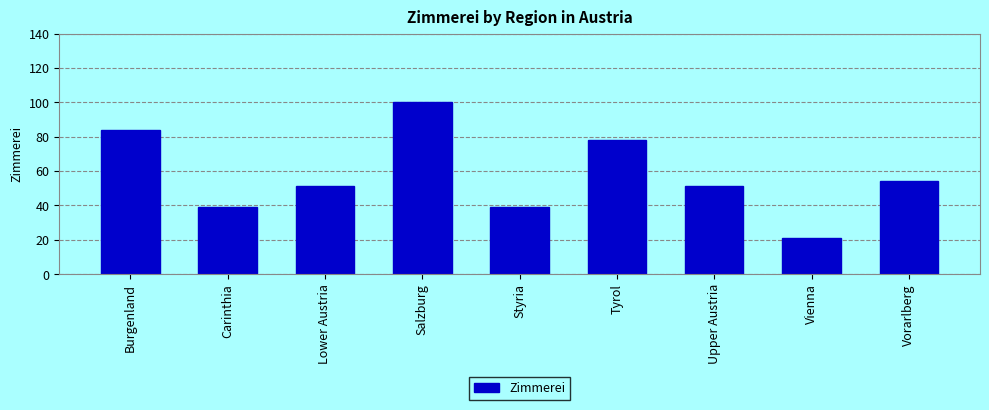

Reading right to left, list all the values displayed in this chart.

54	21	51	78	39	100	51	39	84